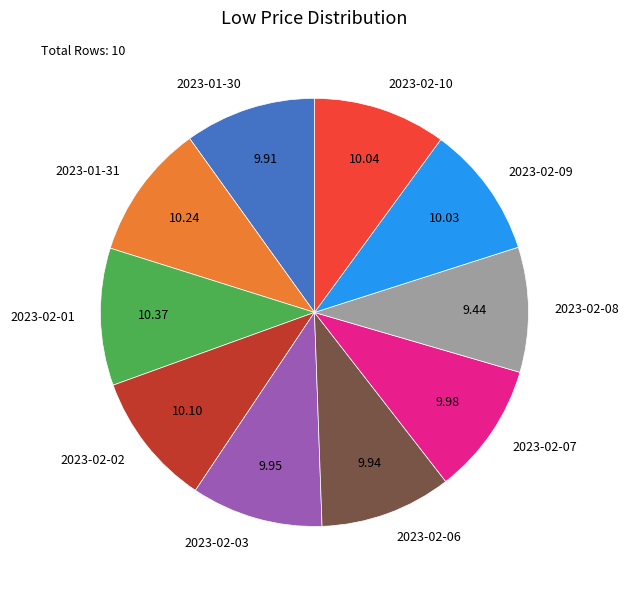

Do 2023-02-07 and 2023-01-30 together represent more than half of the pie?

No